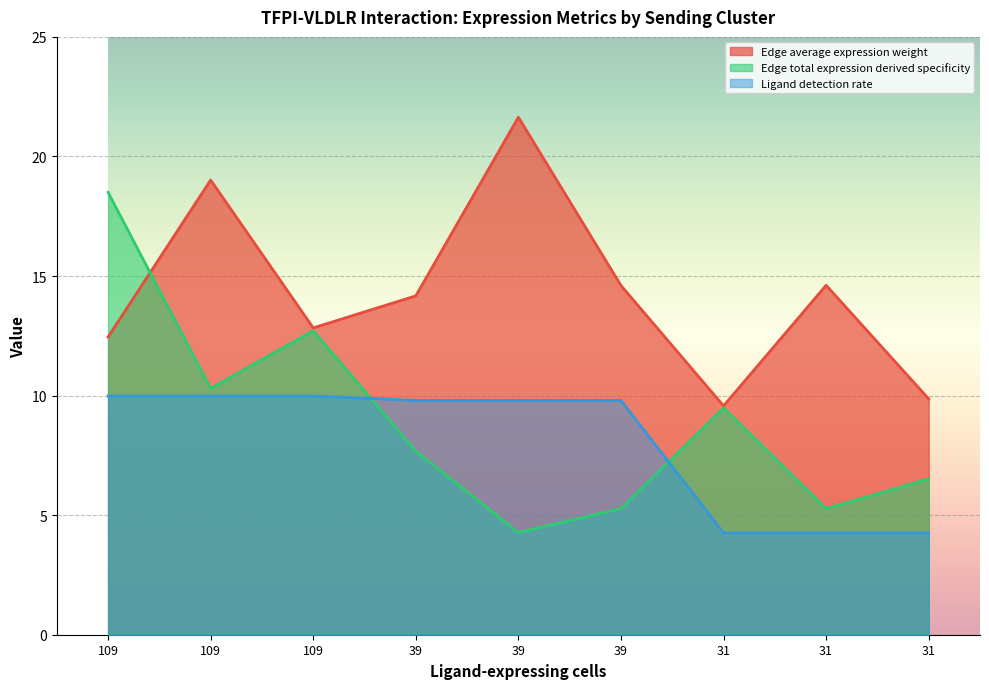

At which label does Edge total expression derived specificity first exceed 7?

109